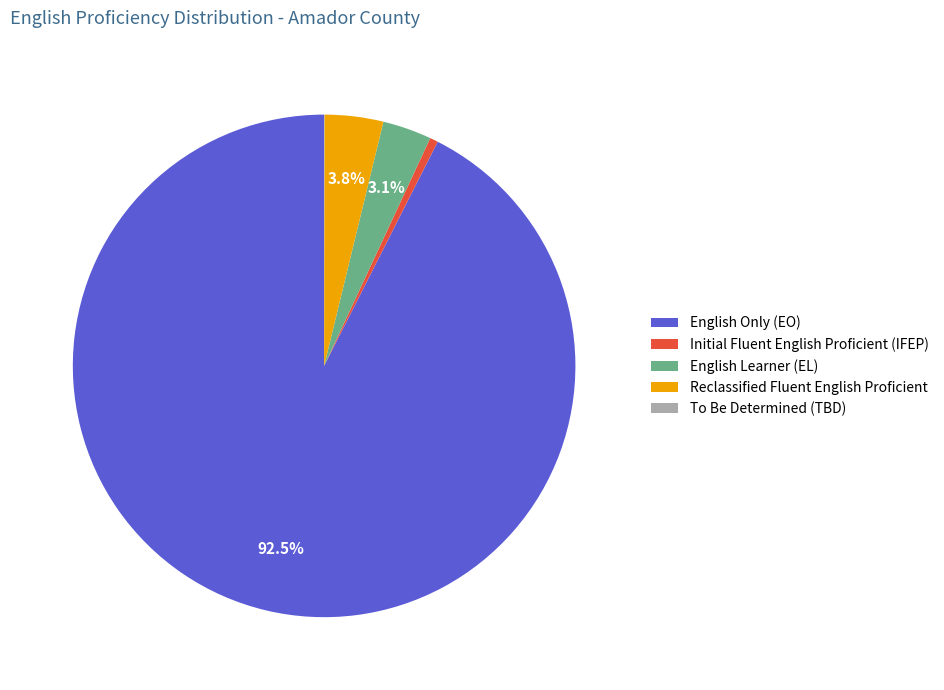

Between English Learner (EL) and Reclassified Fluent English Proficient, which is larger?

Reclassified Fluent English Proficient